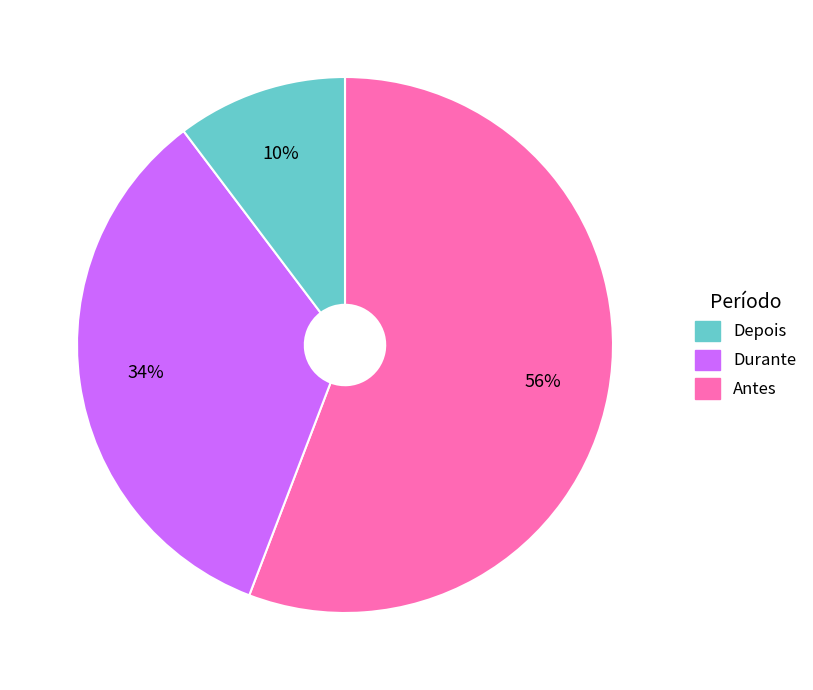

Does Antes account for over 50% of the chart?

No